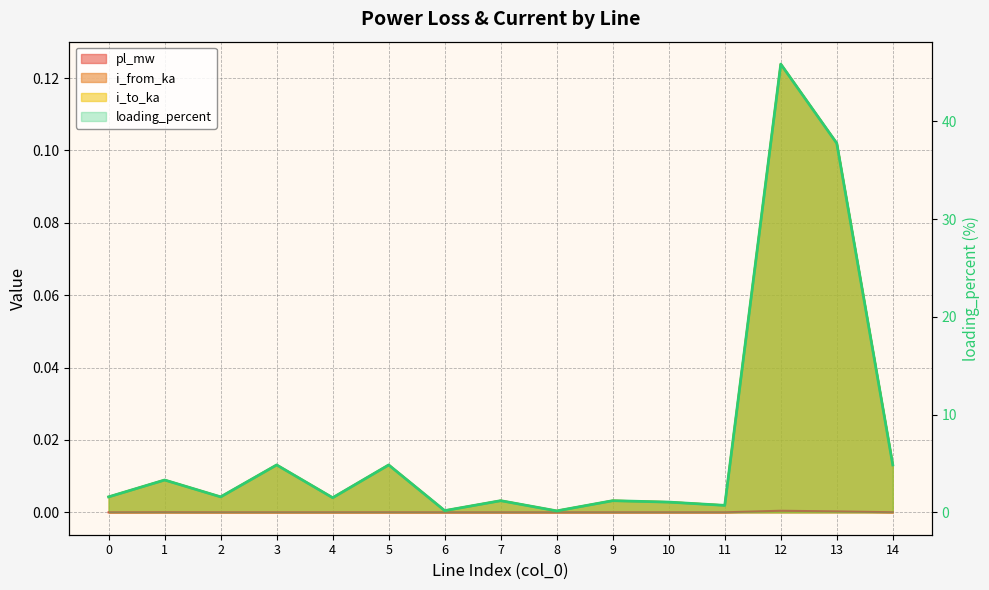

Which series changed the most between 11 and 12?

loading_percent